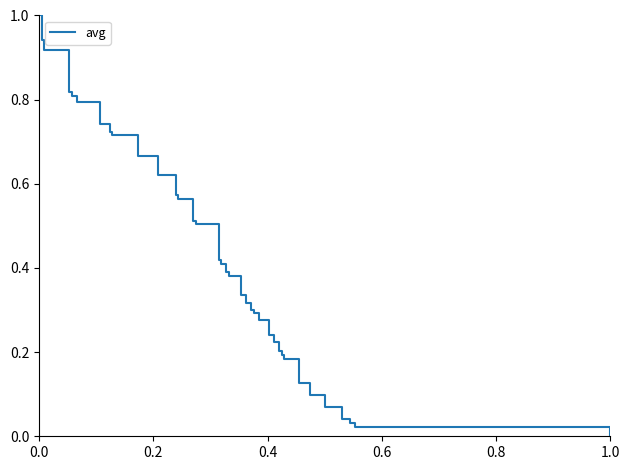

What is the greatest value displayed?

1.0